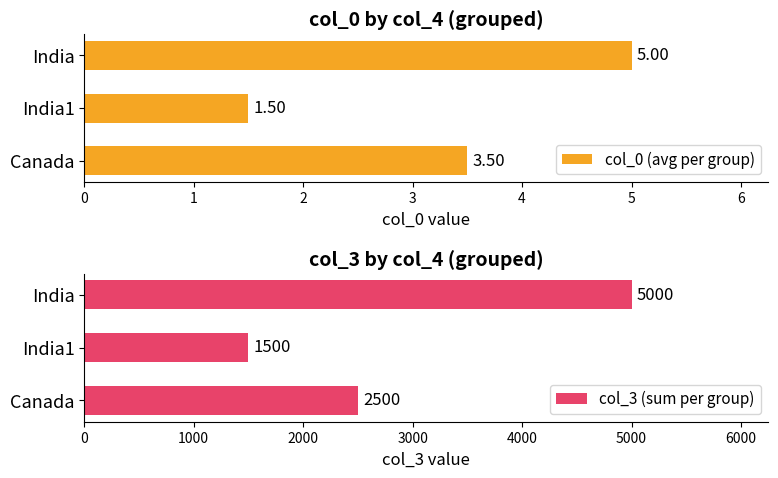

What value does the col_0 (avg per group) series have at 2?

5.0